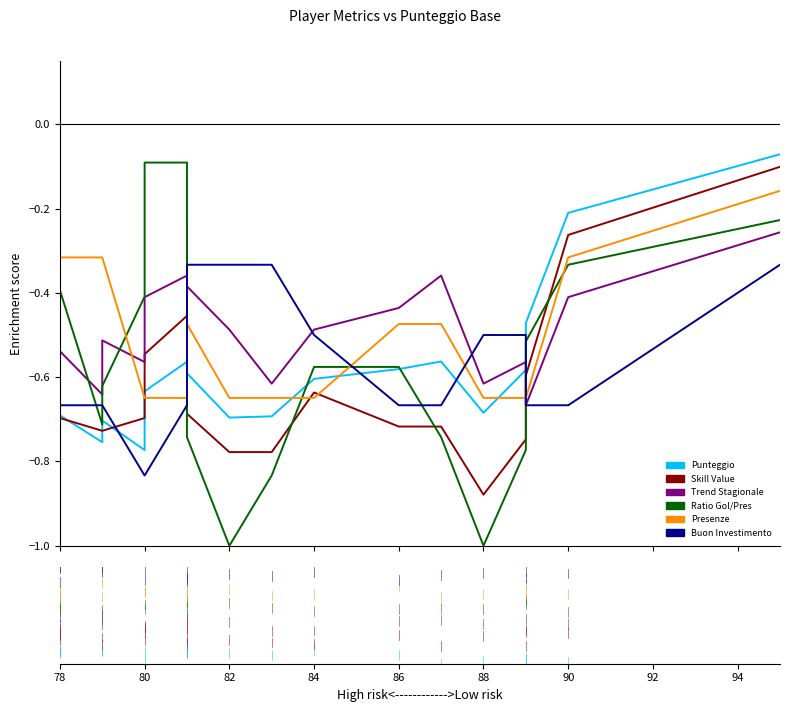

What is the label of the 5th point from the left?

86